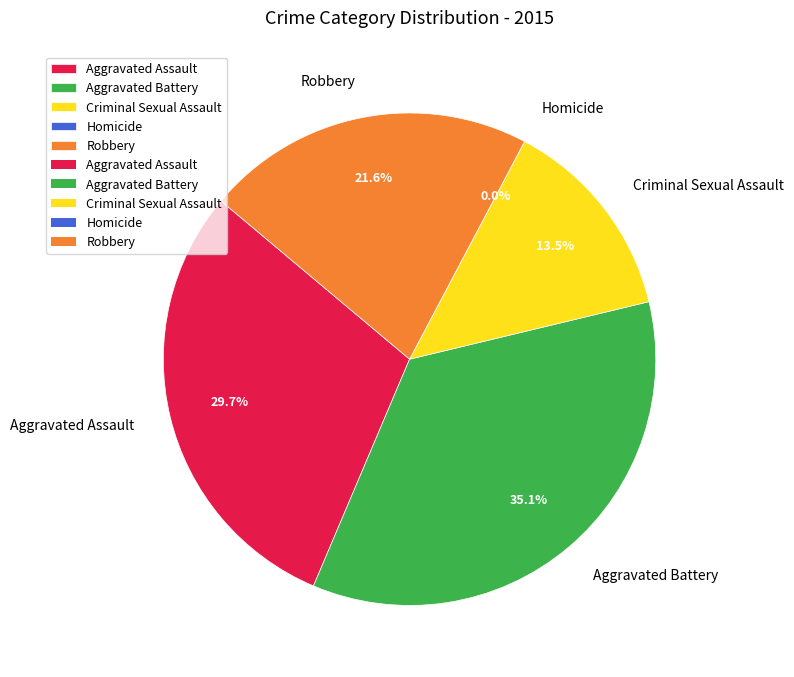

What percentage do Criminal Sexual Assault and Aggravated Assault together represent?

43.2%